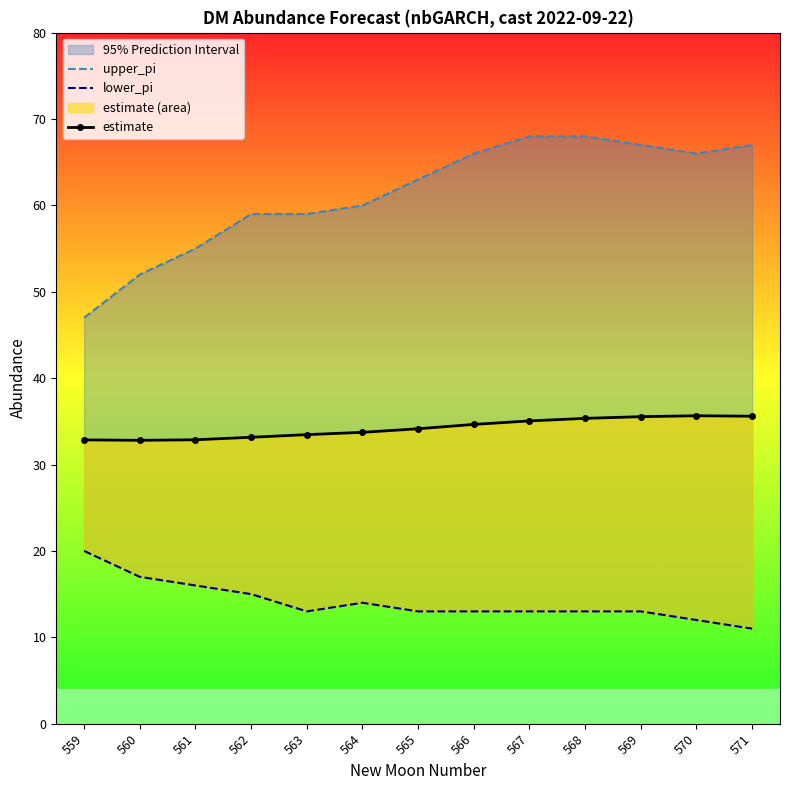

Which series has the widest spread of values?

upper_pi